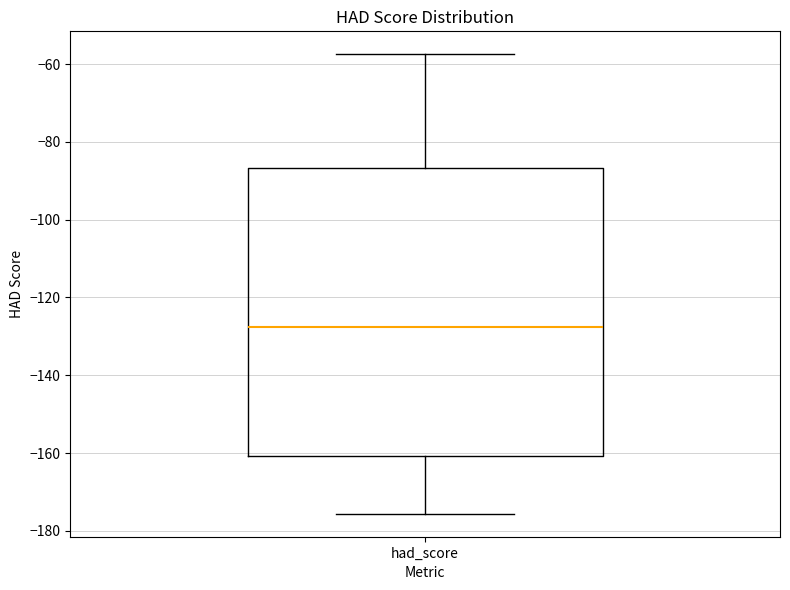

Read this box plot against the y-axis: the position of the median line, the range covered by the box, and the ends of both whiskers. The values are not printed on the chart, so give them approximately, as read against the axis.

median -128, box -160 to -86, whiskers -176 to -58